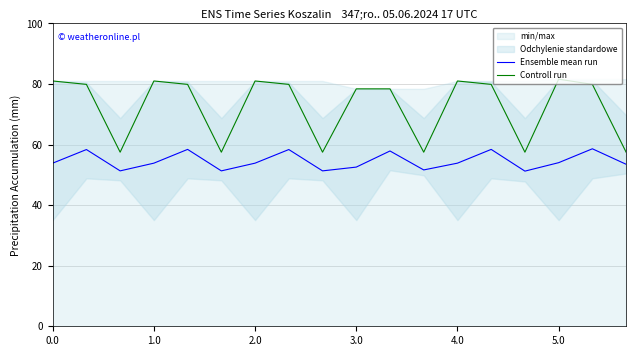

What is the total value across all series at 0.0?

134.9